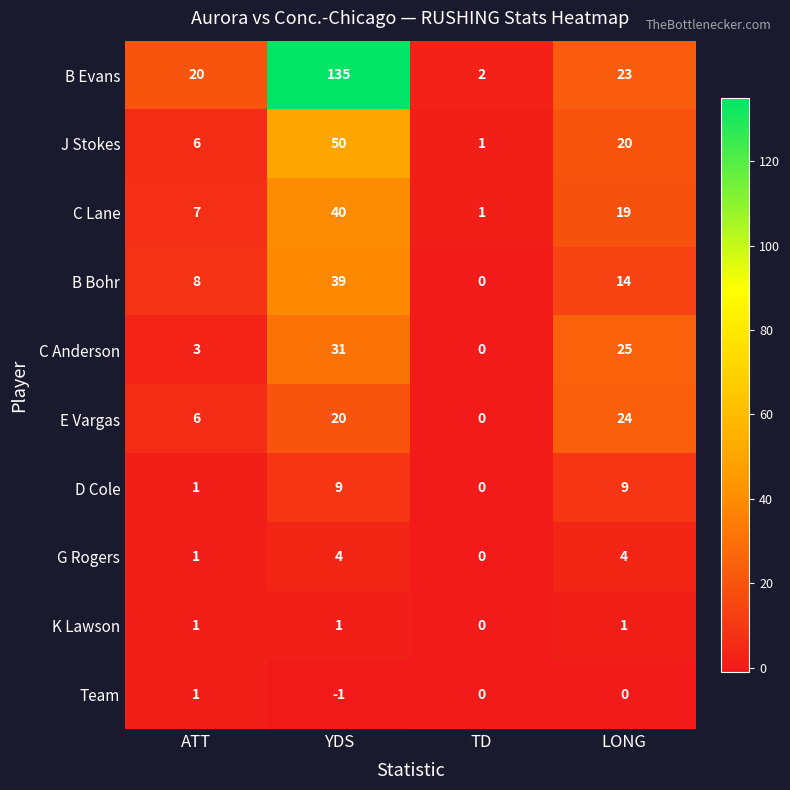

At how many categories does at least one series exceed 82?

1